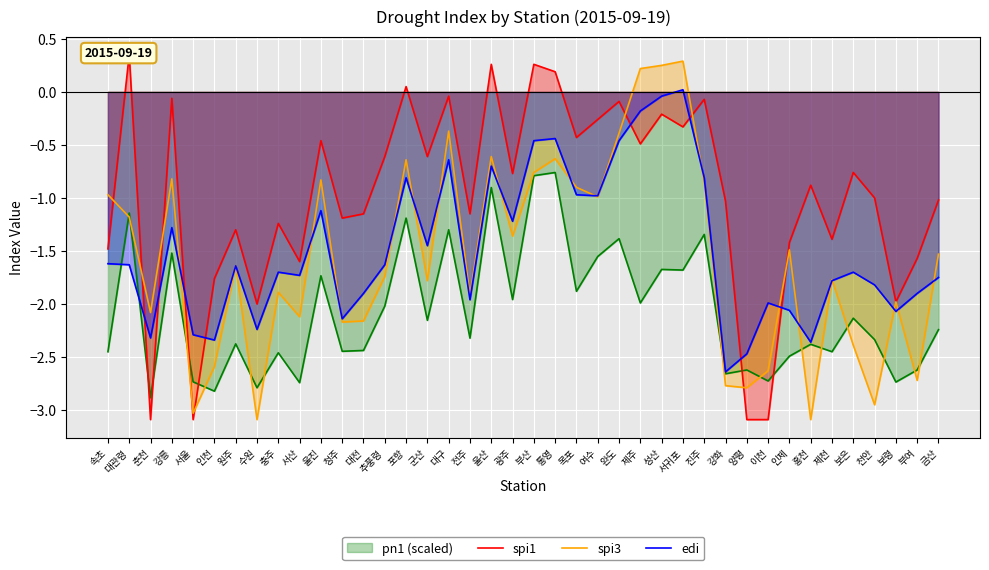

True or false: spi3 has a value of -1.4 at 보은.

False